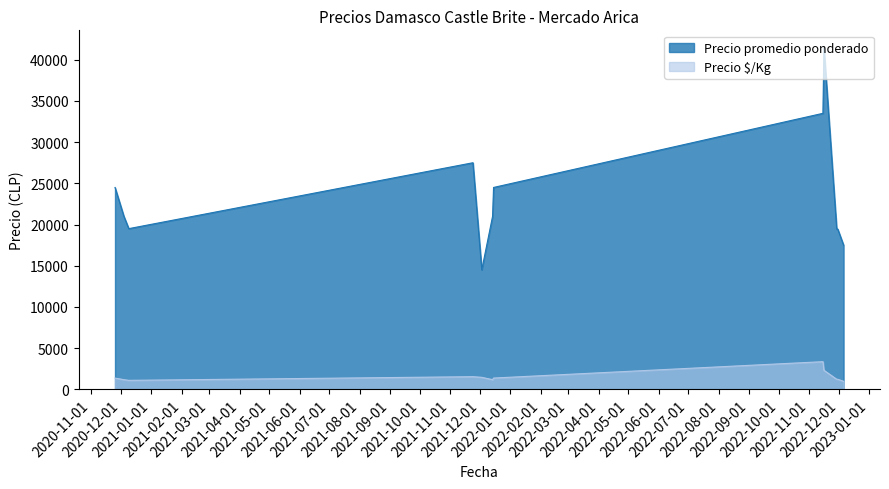

What is the difference between the maximum and minimum values in the Precio $/Kg series?

2378